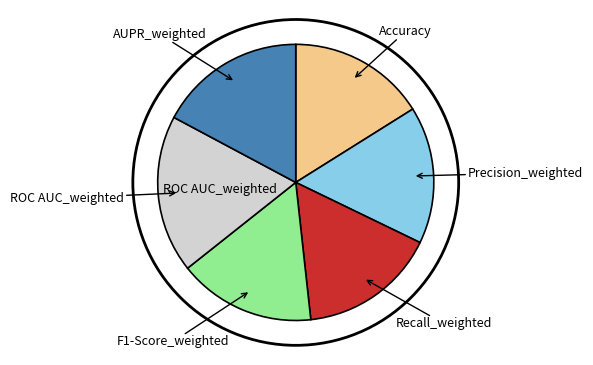

Which has a higher value, AUPR_weighted or Precision_weighted?

AUPR_weighted